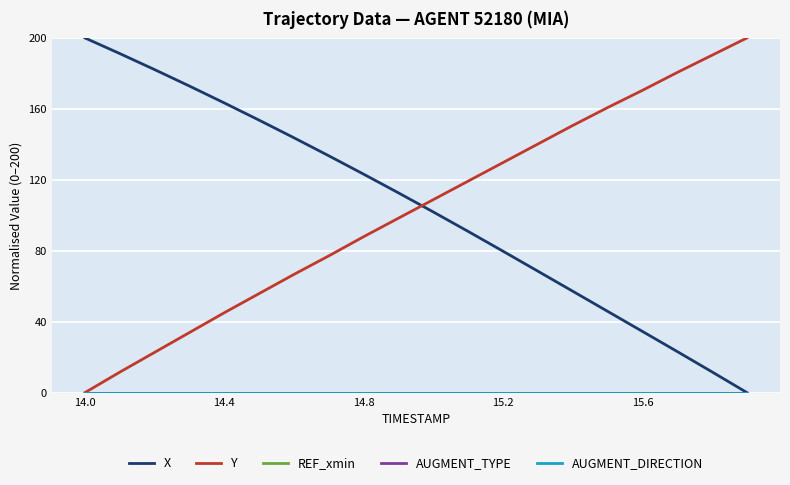

At how many categories does at least one series exceed 163?

9